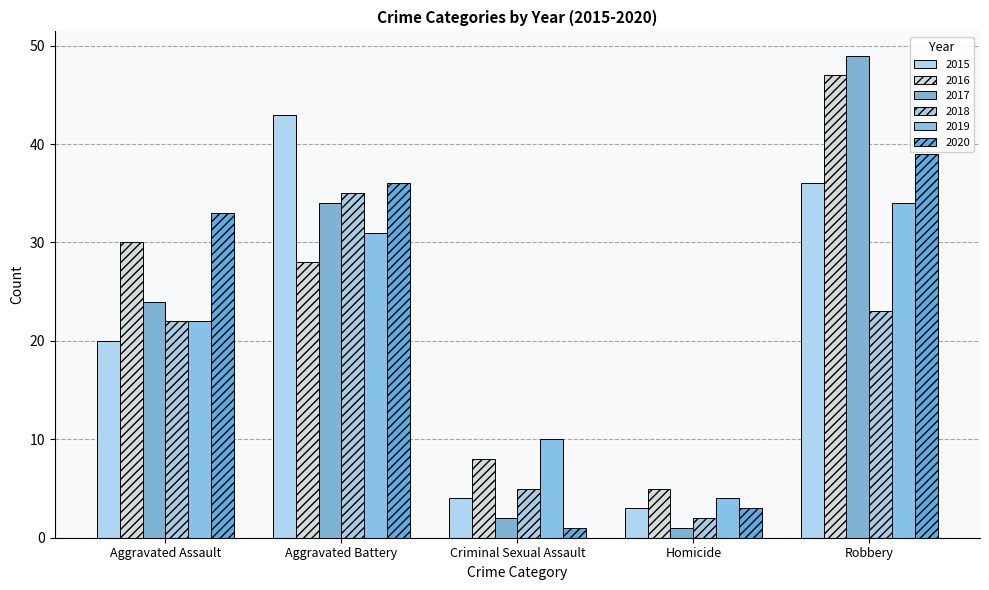

Rank the series at Criminal Sexual Assault from highest to lowest value.

2019, 2016, 2018, 2015, 2017, 2020